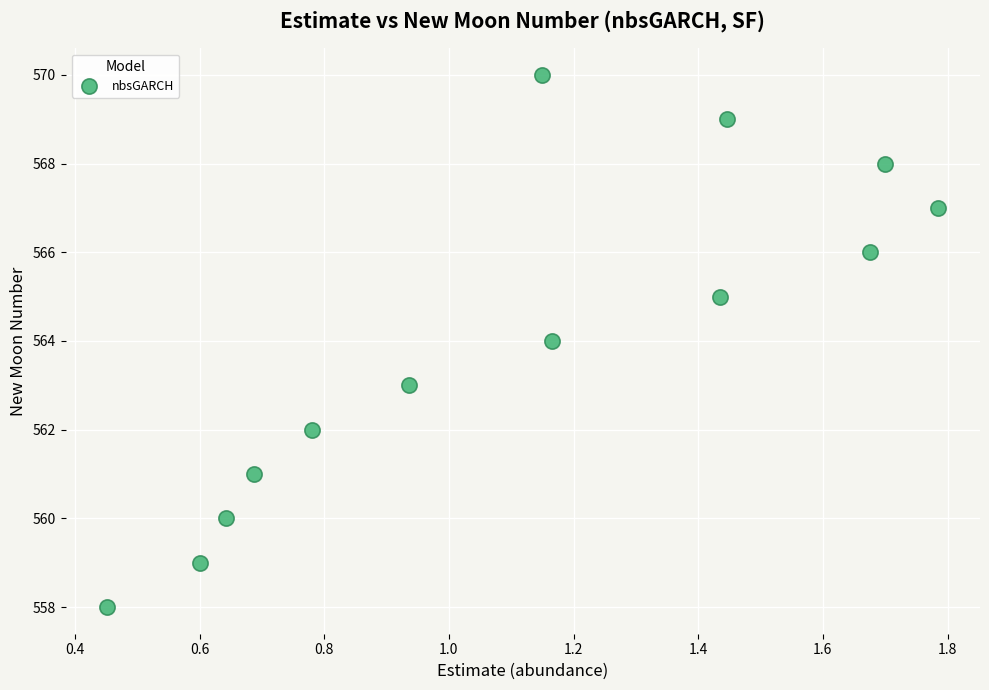

What is the range of Y values (max minus min)?

12